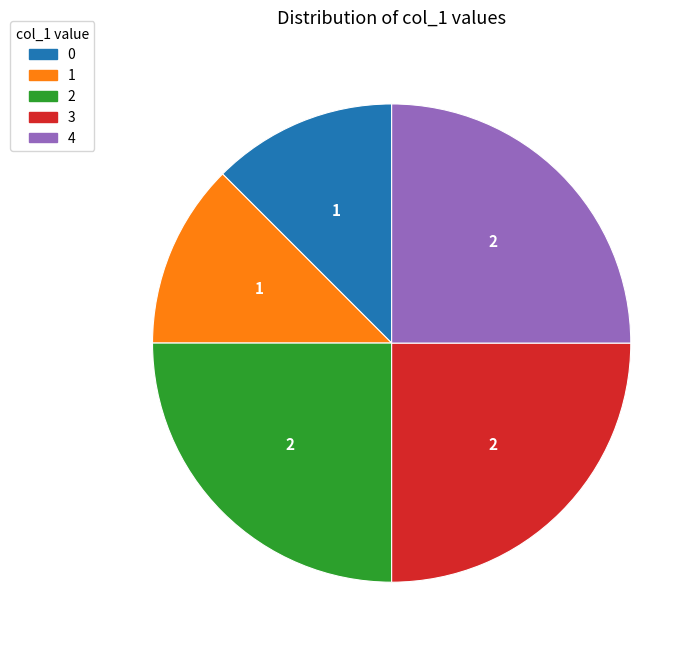

Is it true that 0 is 12% of the pie?

True